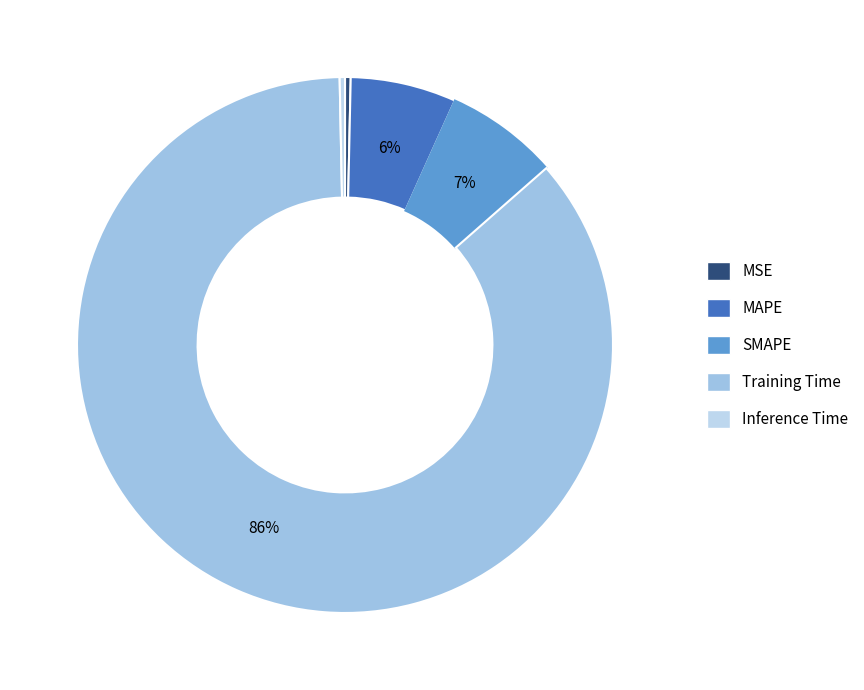

Is it true that Training Time is 86% of the pie?

True